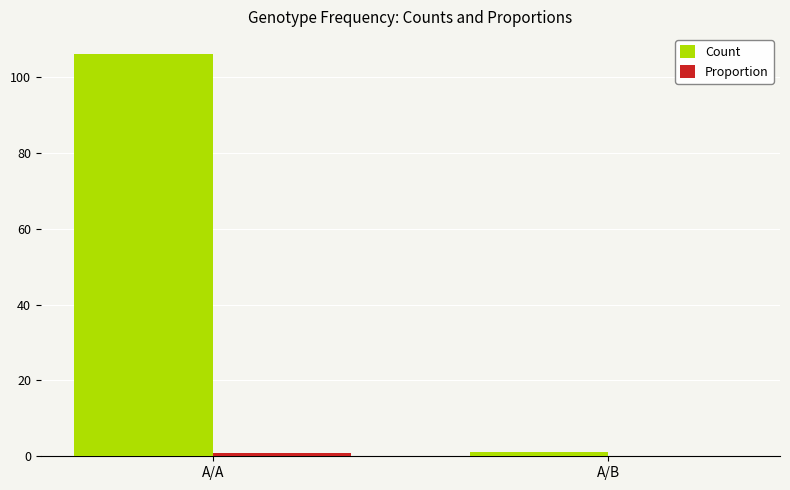

The value of Count at A/B is 1.0. True or false?

True